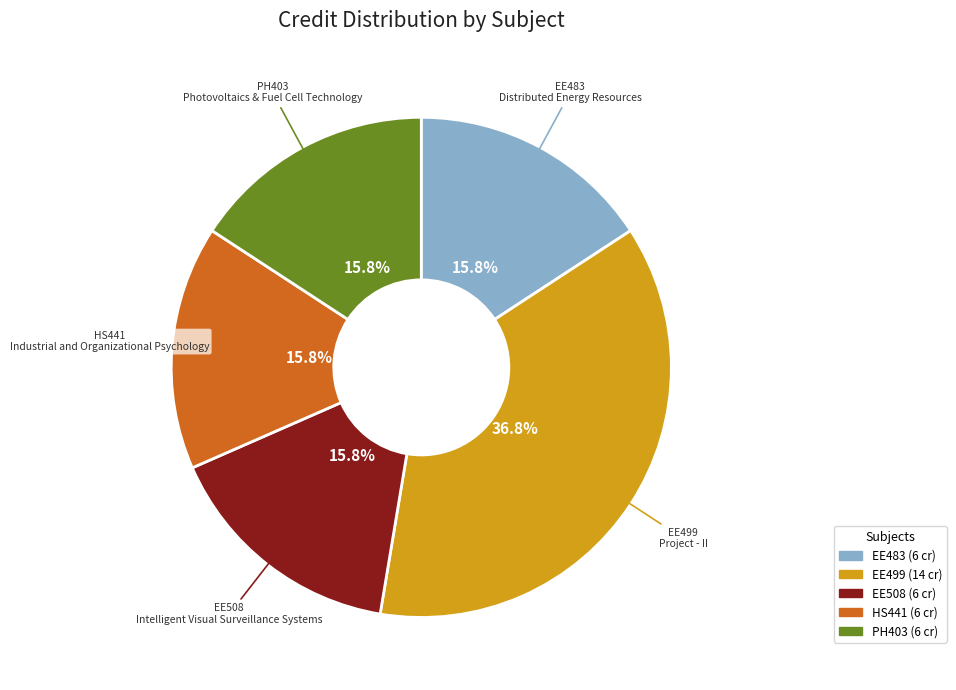

To the nearest percent, what portion does Project - II represent?

37%